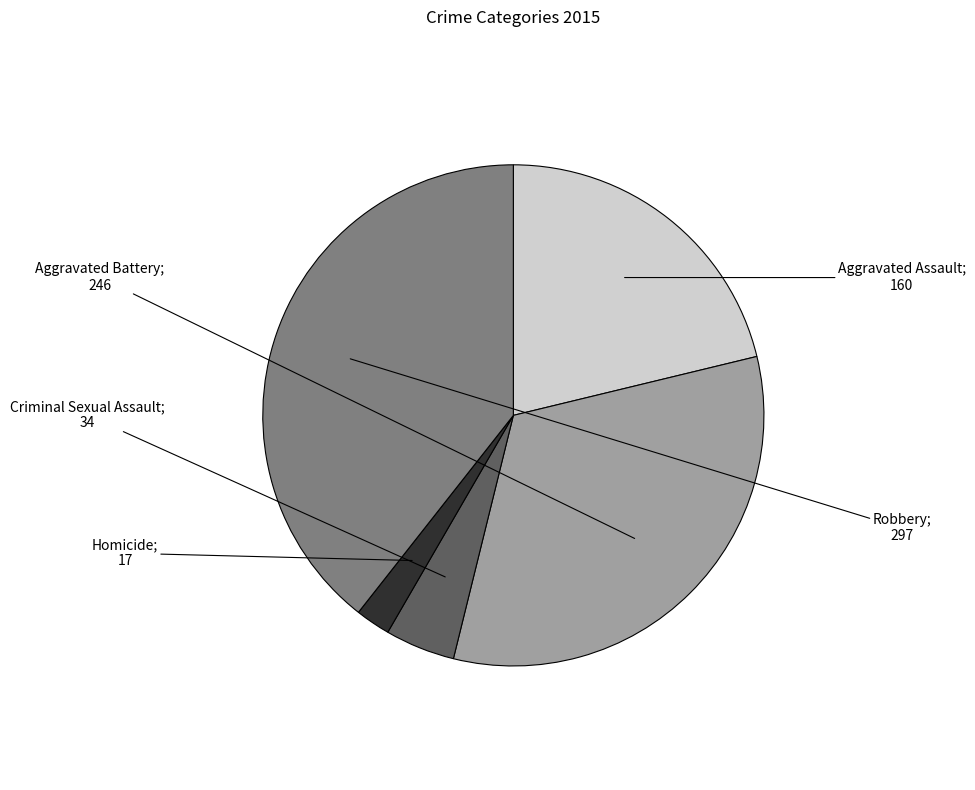

Is there a majority slice in this chart?

No